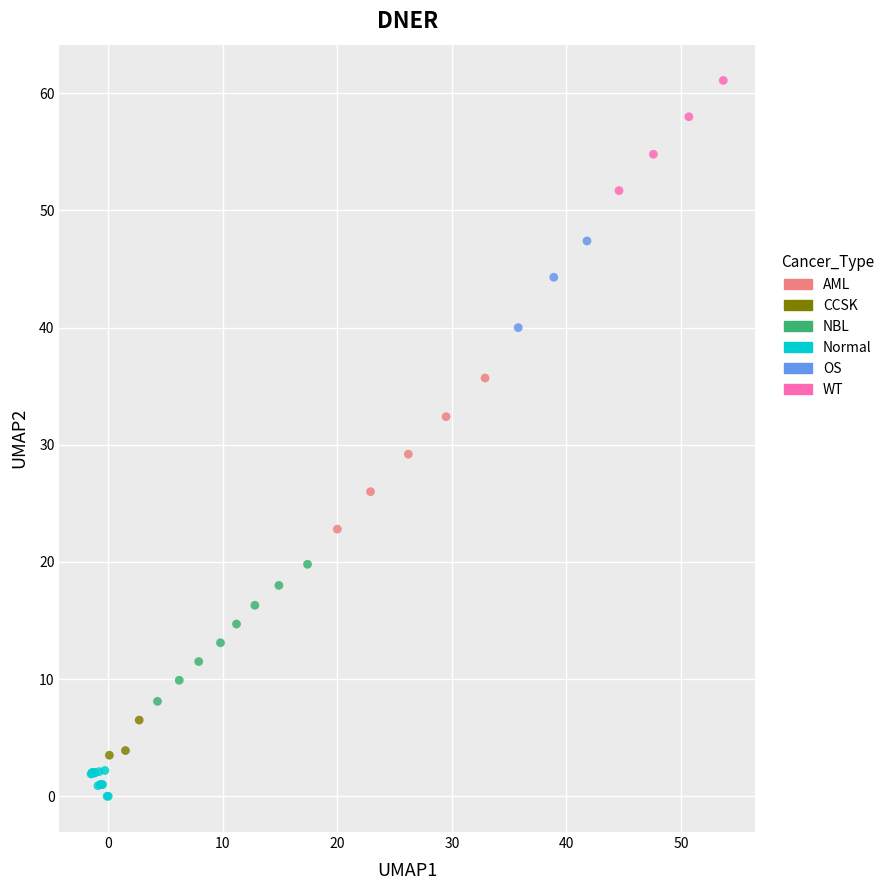

Which series reaches the minimum Y coordinate?

Normal